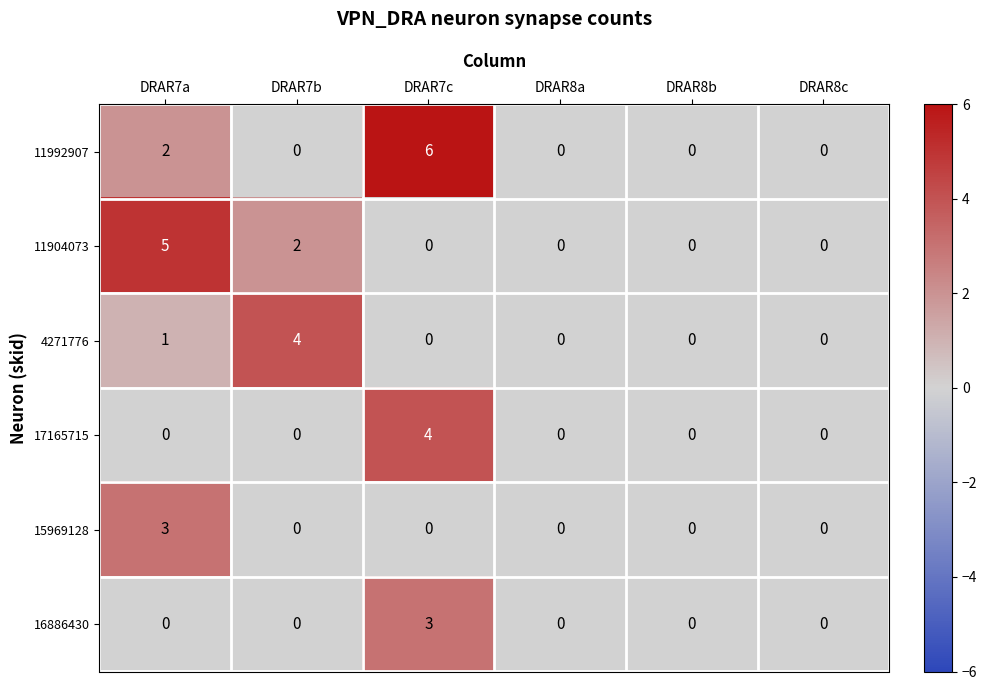

How many values in 4271776 are above zero?

2